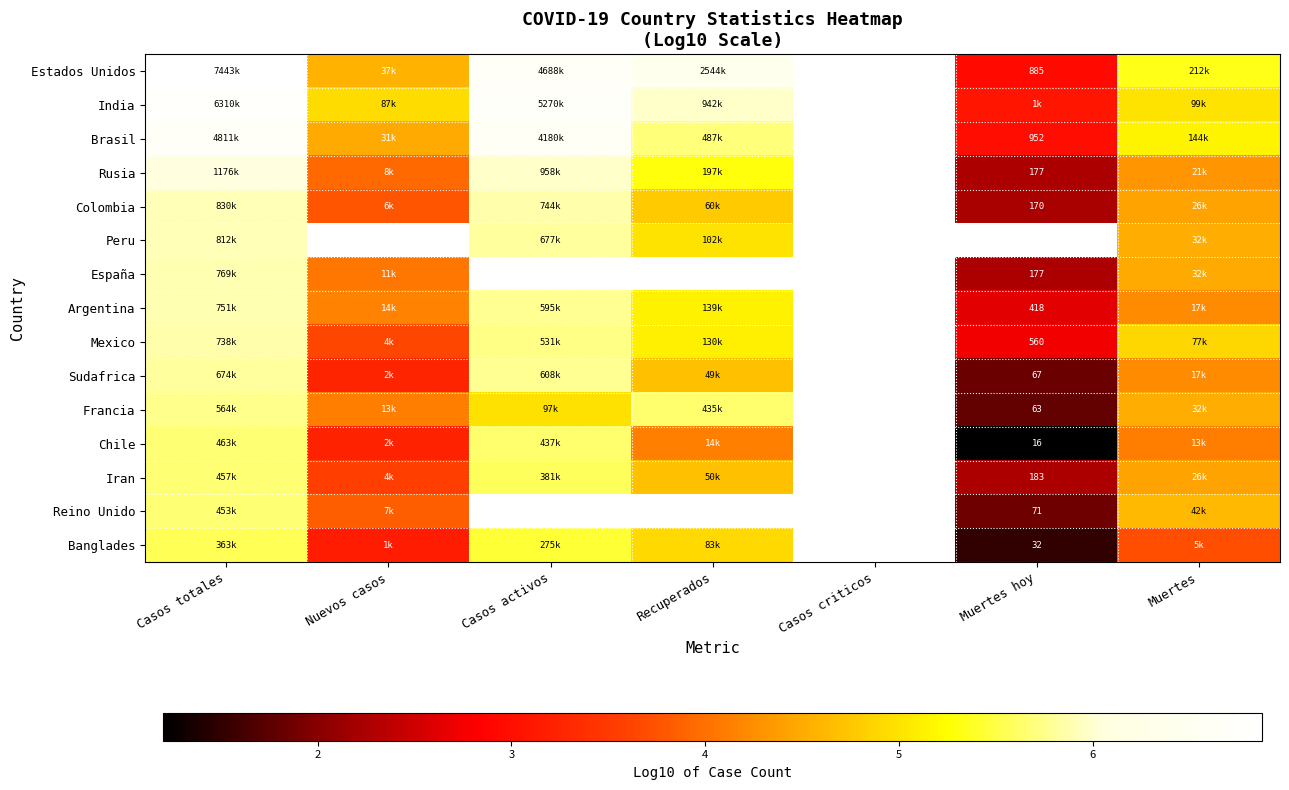

Is it true that Chile equals 0.3 at Muertes hoy?

False